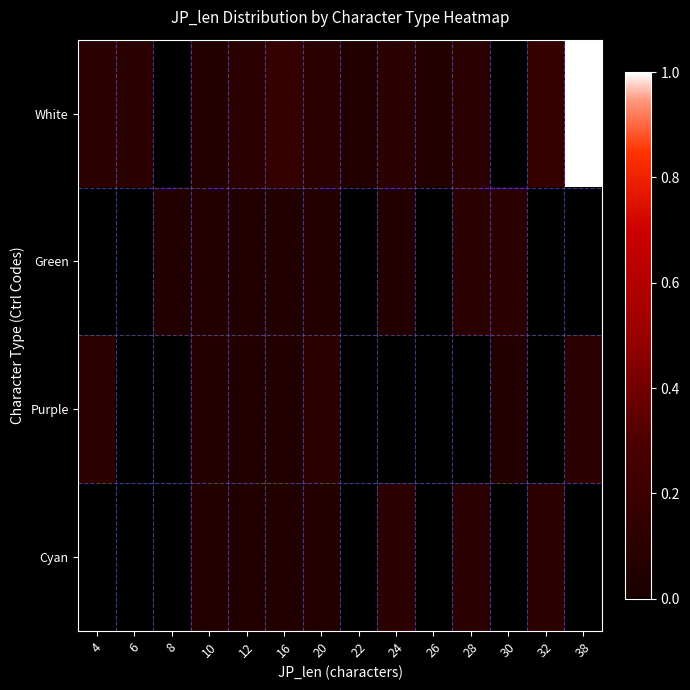

Reading left to right, extract all data points from this chart.

White: 4=0.1	6=0.1	8=0.0	10=0.1	12=0.1	16=0.2	20=0.1	22=0.1	24=0.1	26=0.1	28=0.1	30=0.0	32=0.2	38=1.0
Green: 4=0.0	6=0.0	8=0.1	10=0.1	12=0.1	16=0.1	20=0.1	22=0.0	24=0.1	26=0.0	28=0.1	30=0.1	32=0.0	38=0.0
Purple: 4=0.1	6=0.0	8=0.0	10=0.1	12=0.1	16=0.1	20=0.1	22=0.0	24=0.0	26=0.0	28=0.0	30=0.1	32=0.0	38=0.1
Cyan: 4=0.0	6=0.0	8=0.0	10=0.1	12=0.1	16=0.1	20=0.1	22=0.0	24=0.1	26=0.0	28=0.1	30=0.0	32=0.1	38=0.0